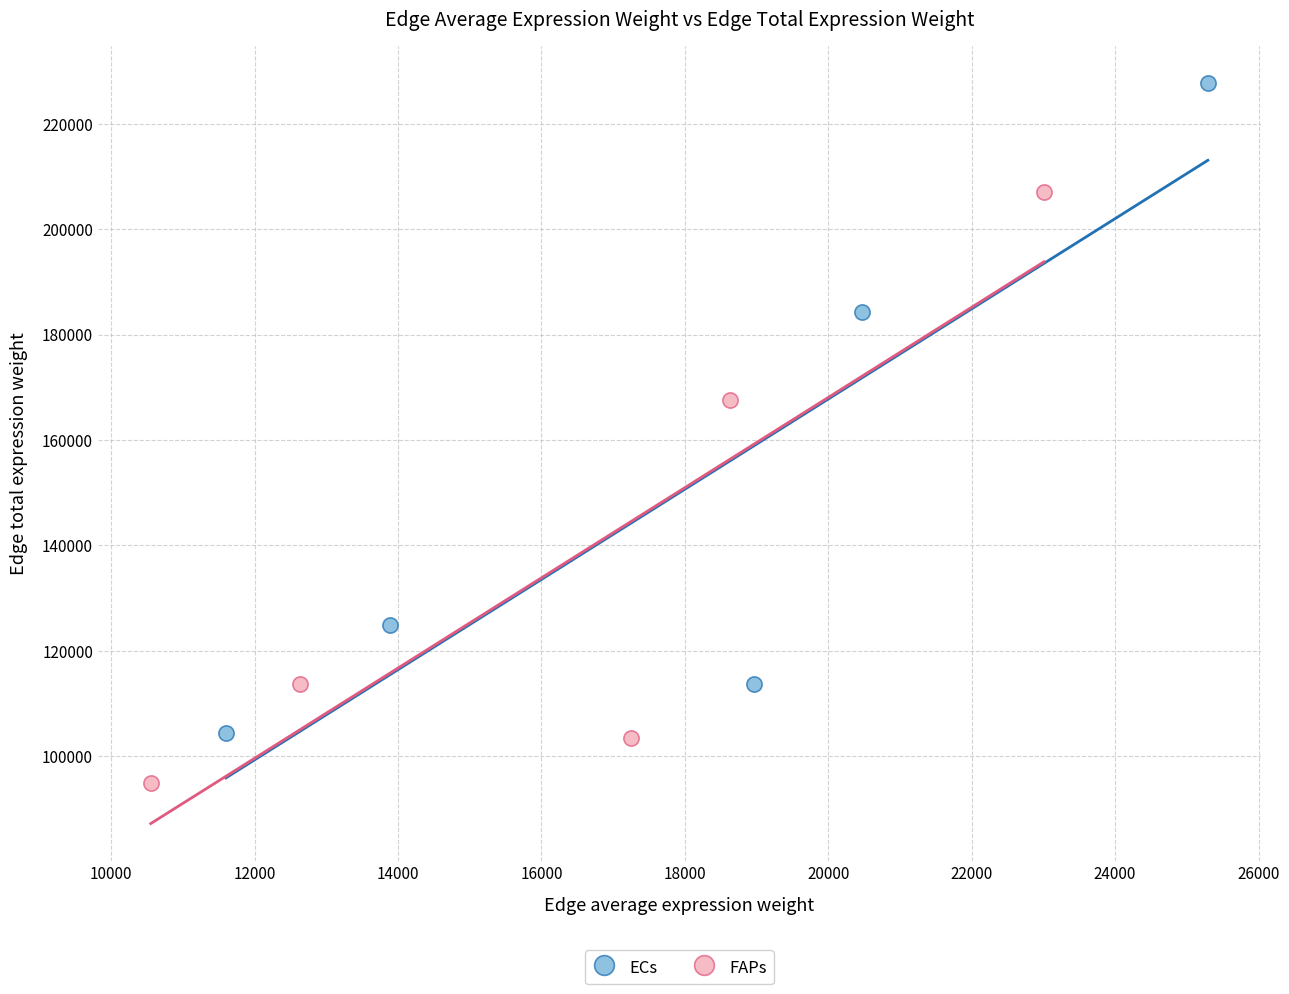

Which series contains the lowest Y value?

FAPs